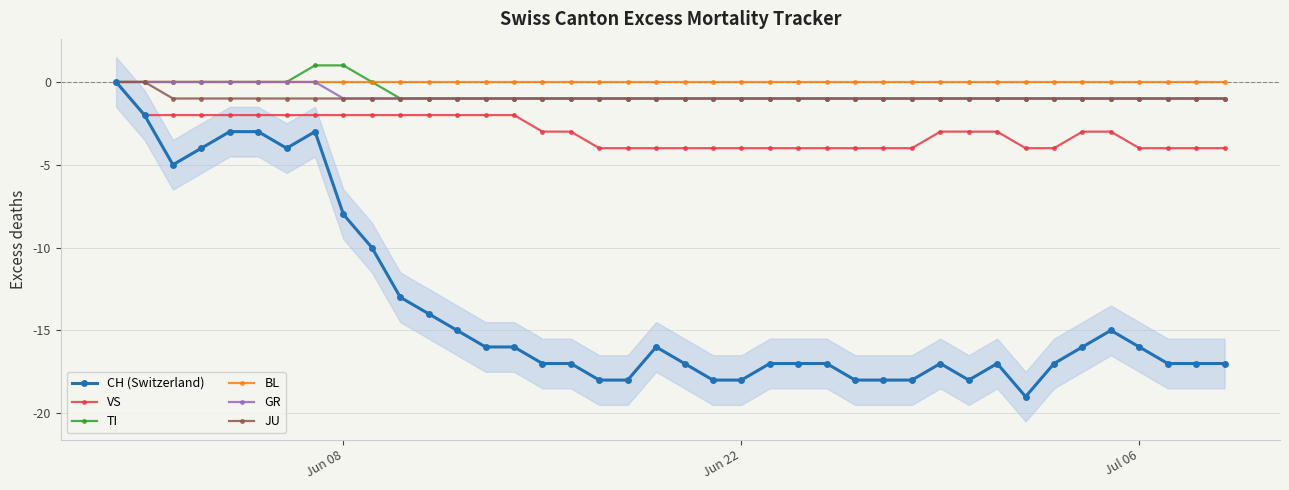

What is the value of the VS point at the 15th from the left?

-2